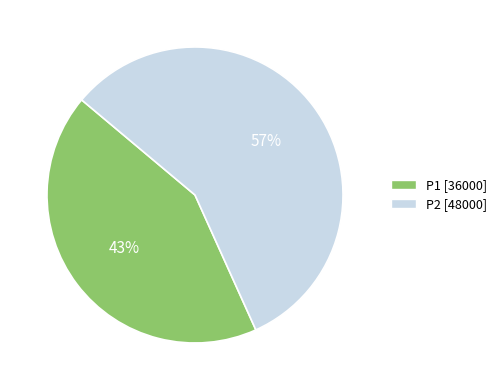

Which category accounts for the majority?

P2